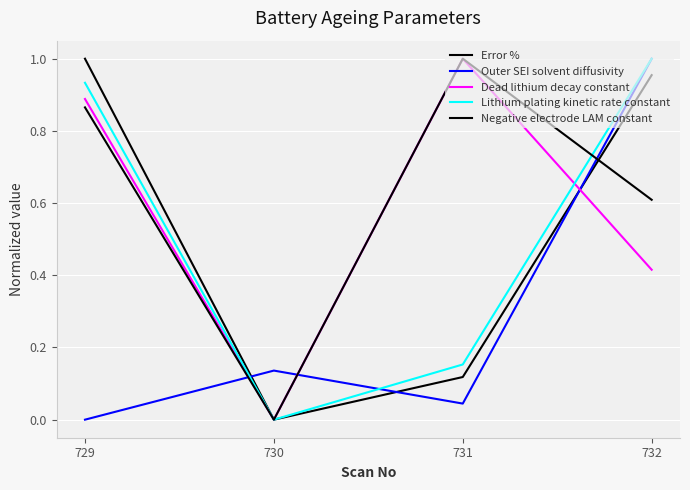

Where is Lithium plating kinetic rate constant nearest to the value 0?

730